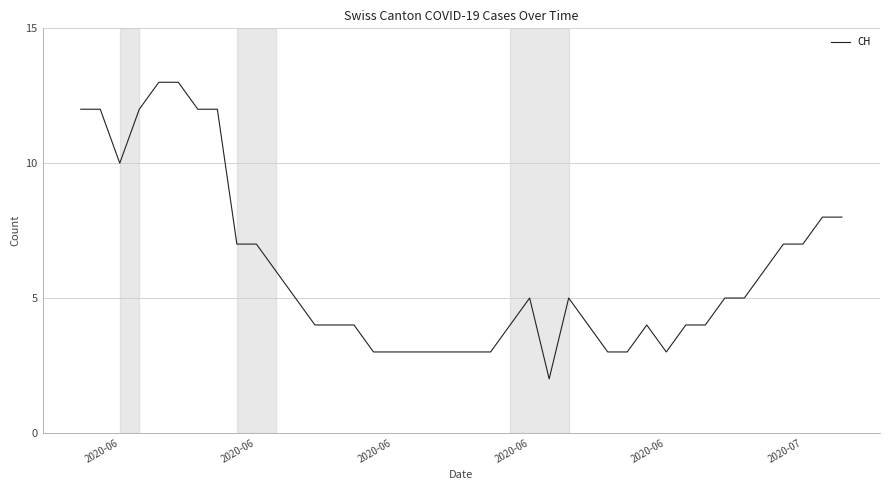

What is the maximum value shown in the chart?

13